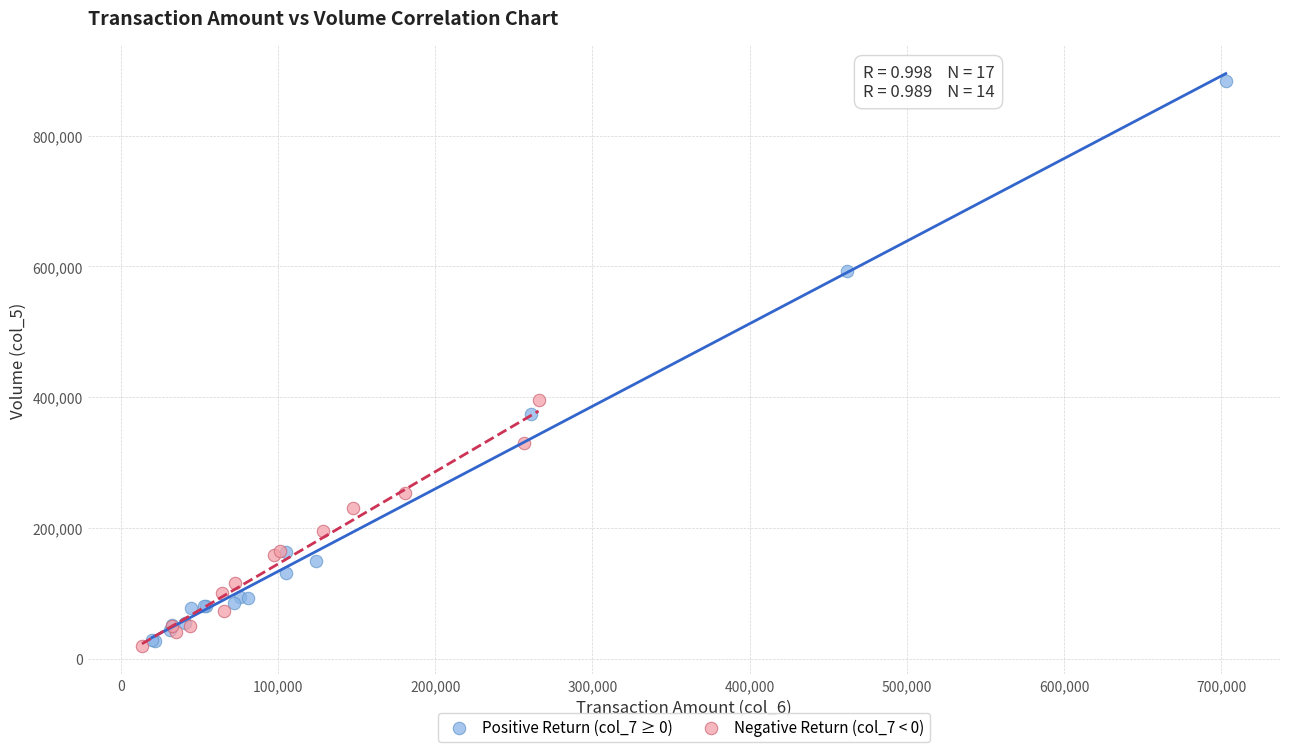

Which series has the widest spread of Y values?

Positive Return (col_7 ≥ 0)